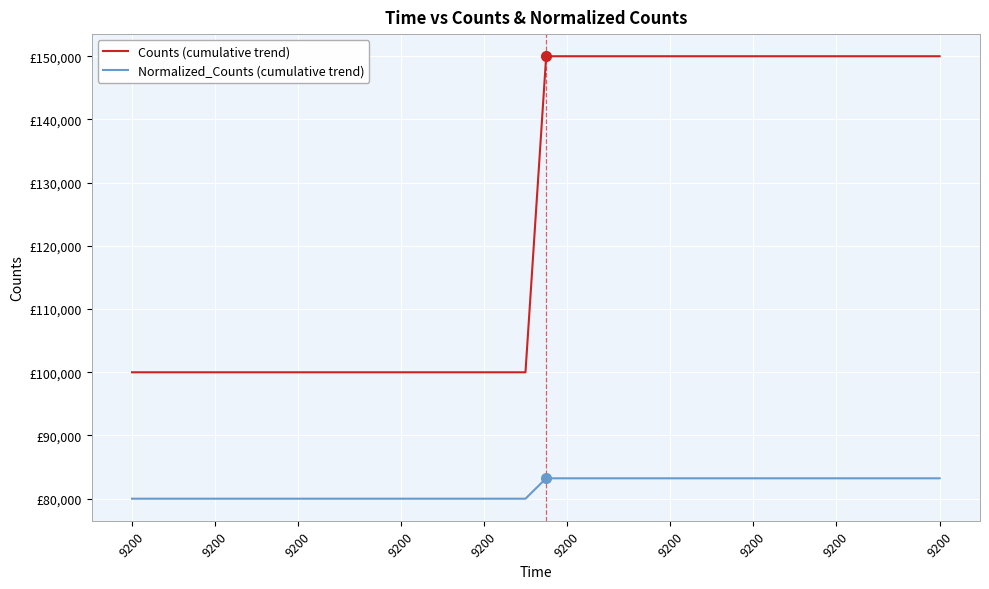

Does the chart display data point markers on the line(s)?

No